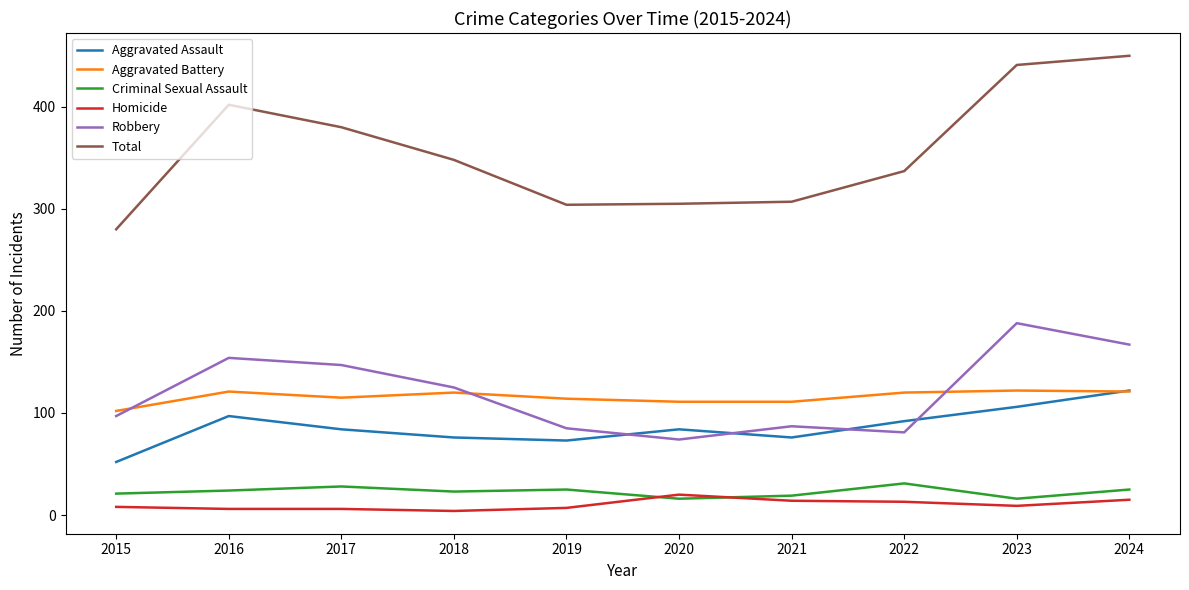

True or false: Robbery and Homicide cross at least once.

False